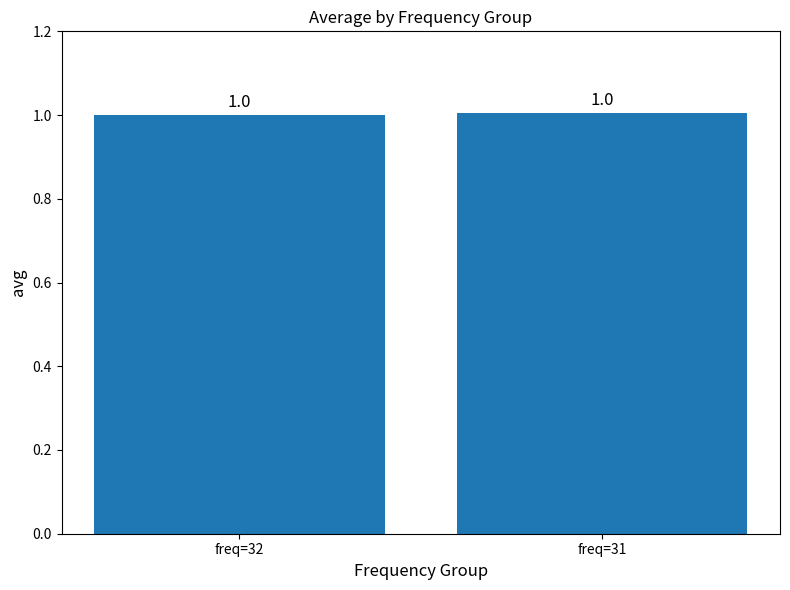

What is the maximum value shown in the chart?

1.0